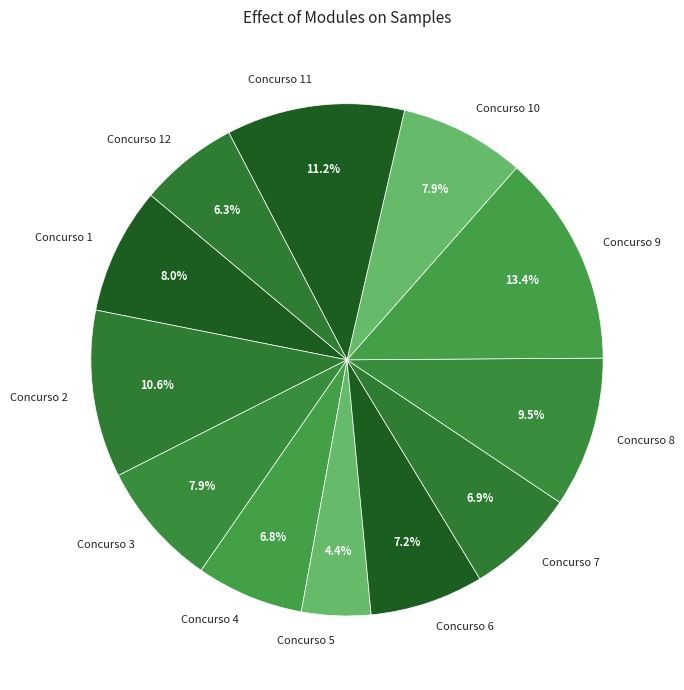

Does Concurso 3 represent more than half of the total?

No